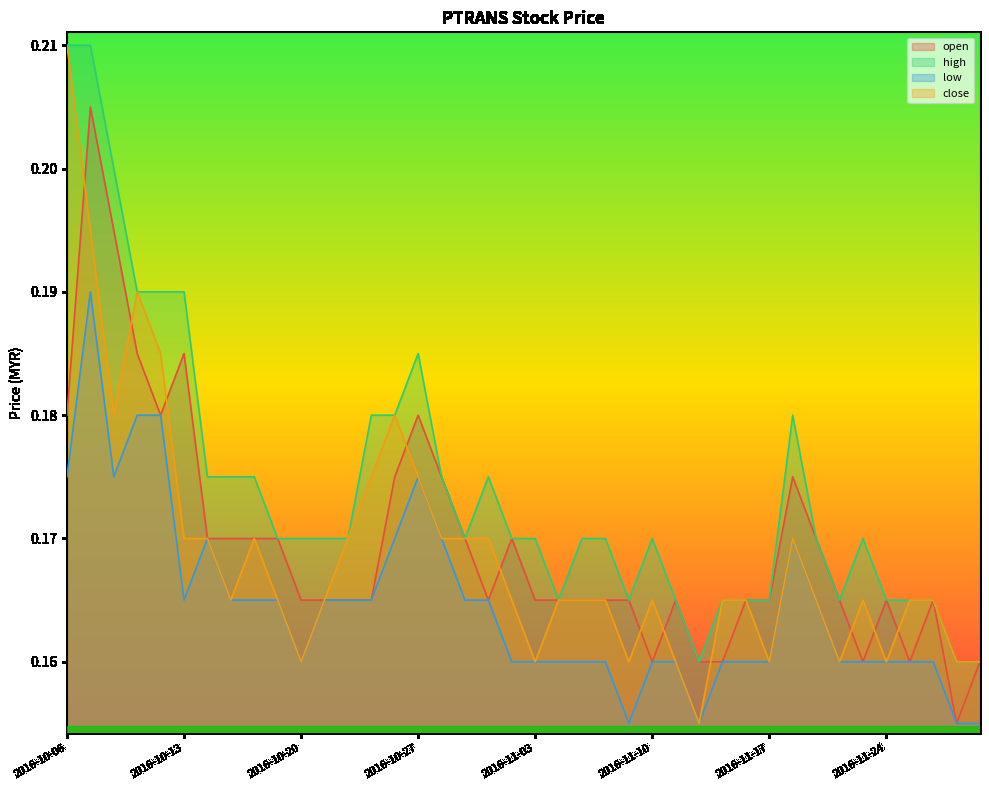

What is the approximate value of low at 2016-11-10?

0.2